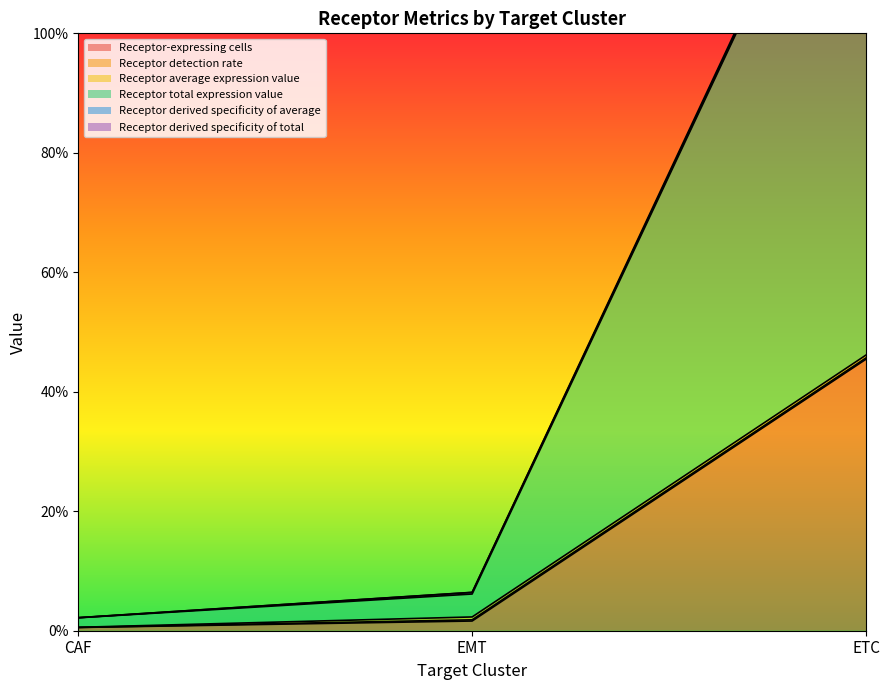

True or false: Receptor total expression value has a value of 0.1 at EMT.

False